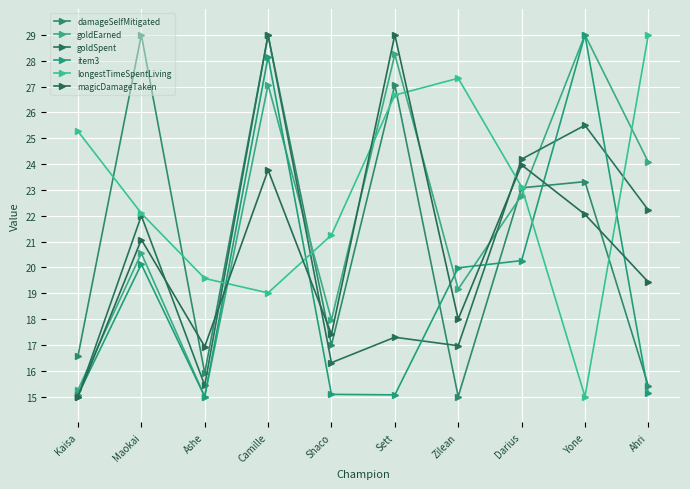

Read the item3 value at Sett.

15.1